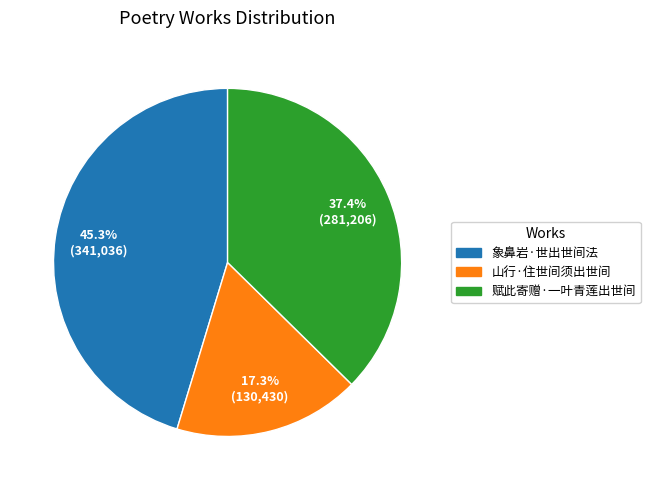

The 赋此寄赠·一叶青莲出世间 slice represents 37% of the pie. True or false?

True